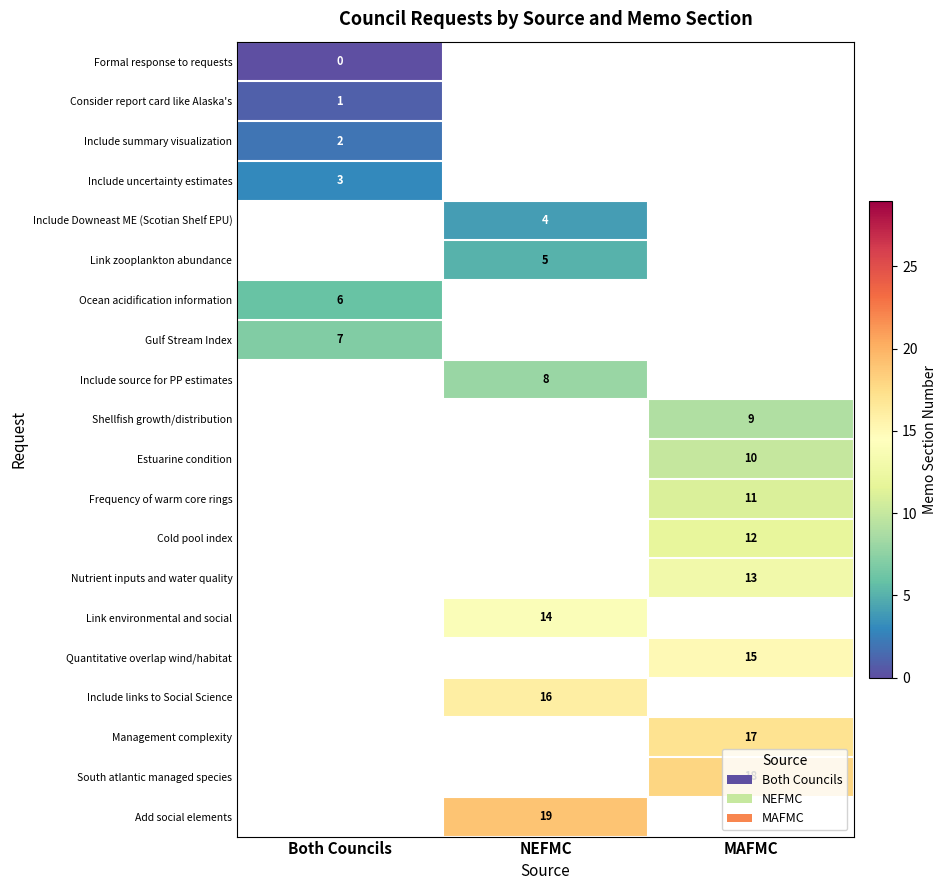

At how many categories does at least one series exceed 16?

2